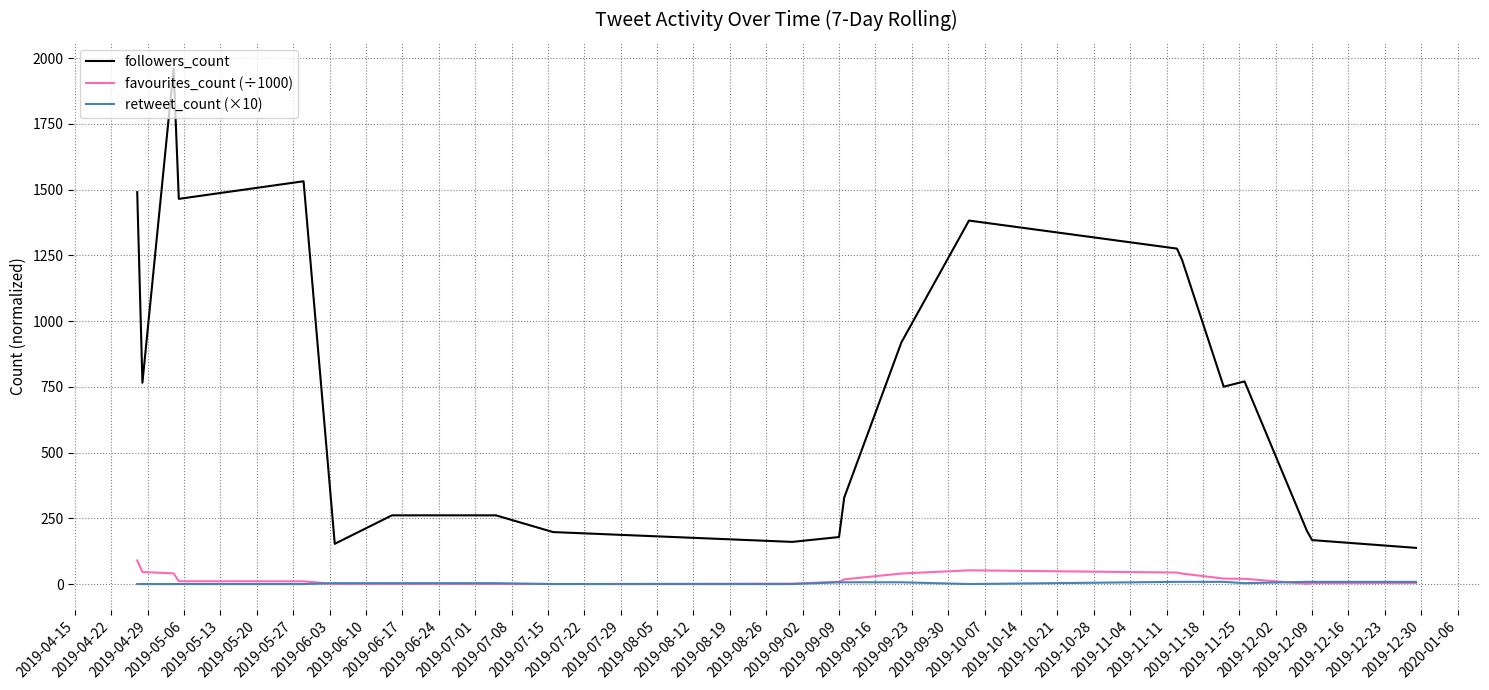

Which series has the largest range (max minus min)?

followers_count